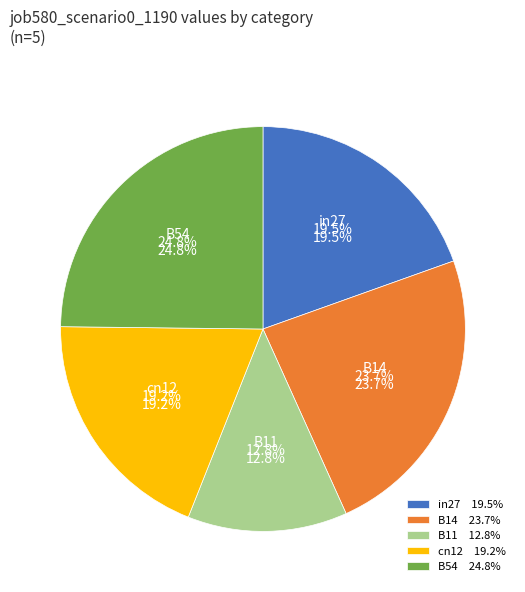

To the nearest percent, what is the average slice percentage?

20%